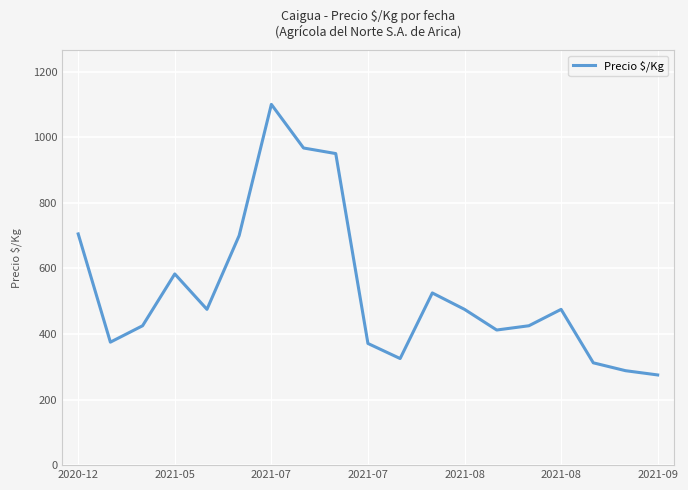

Is this an area chart (filled region under the line)?

No